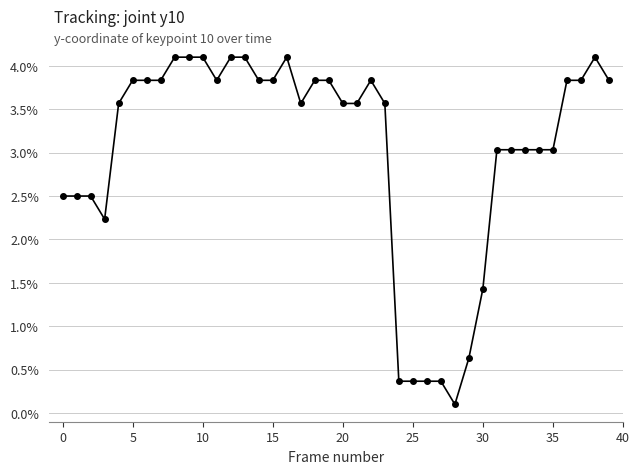

Is this an area chart (filled region under the line)?

No